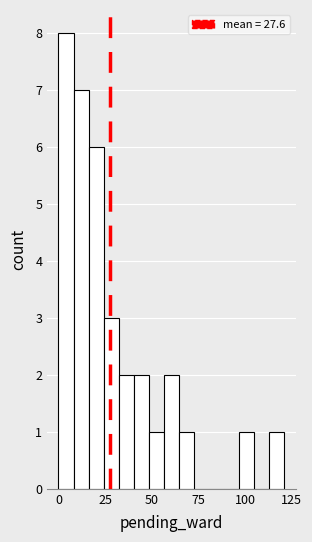

Read against the x-axis, roughly where is the centre of the tallest bar?

5